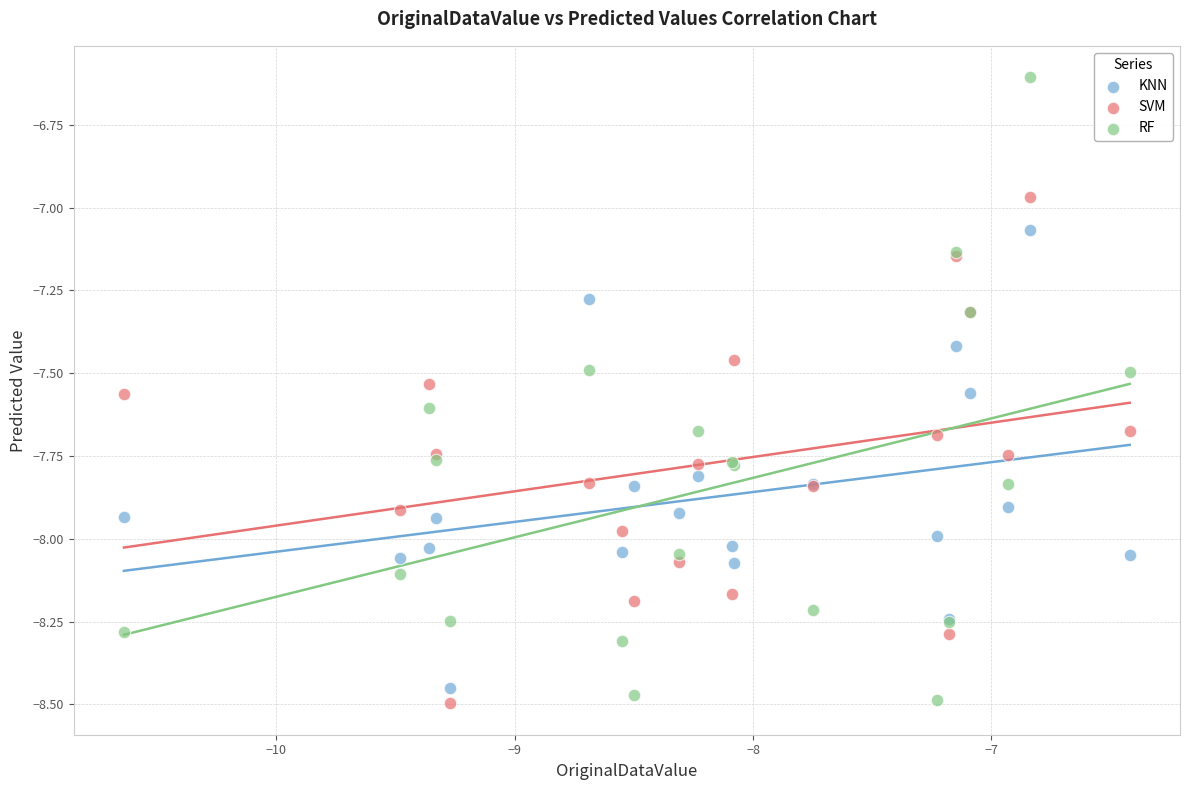

Which series contains the highest Y value?

RF